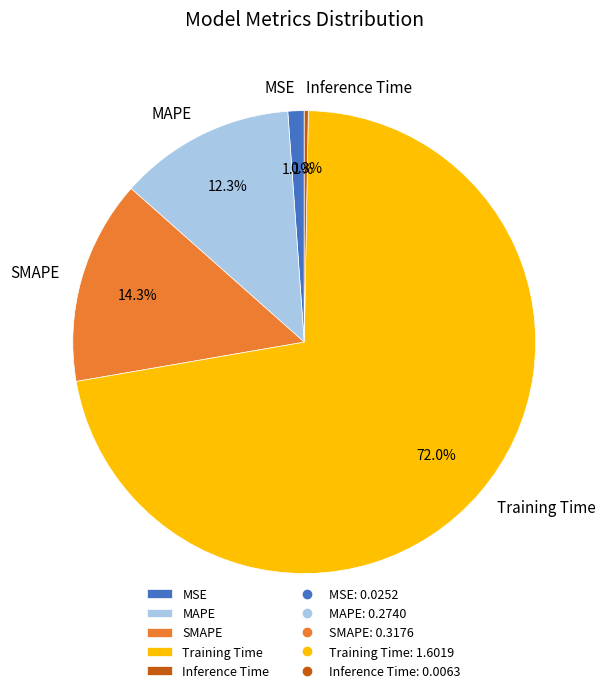

To the nearest percent, what portion does Training Time represent?

72%